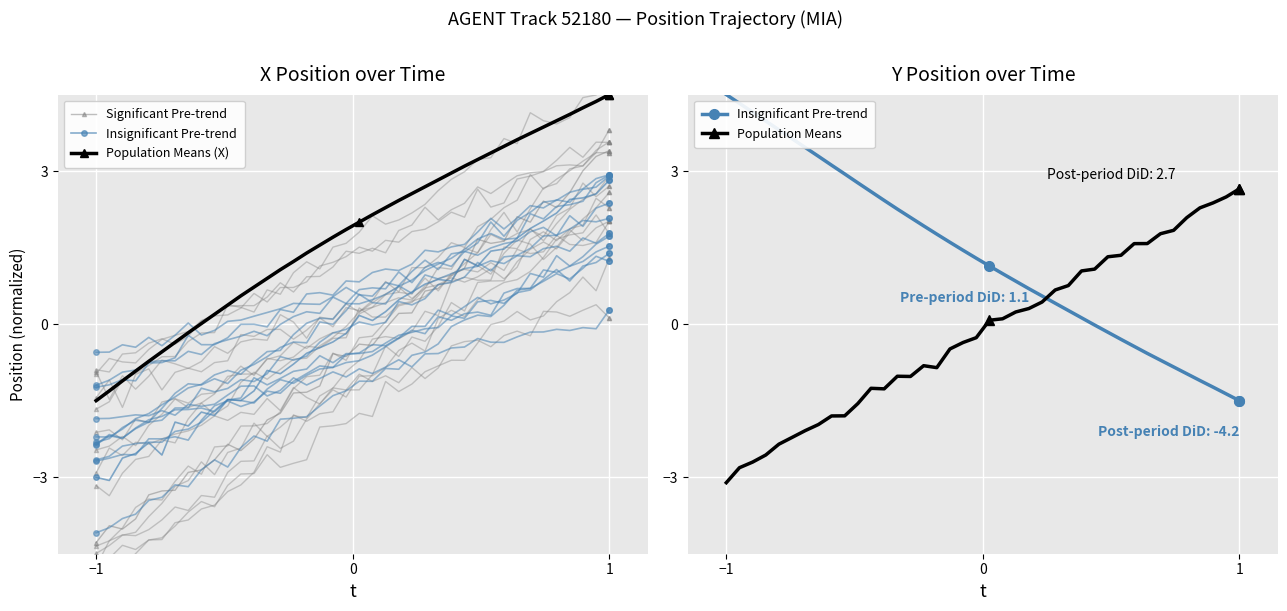

True or false: Population Means and Population Means (X) intersect in this chart.

False